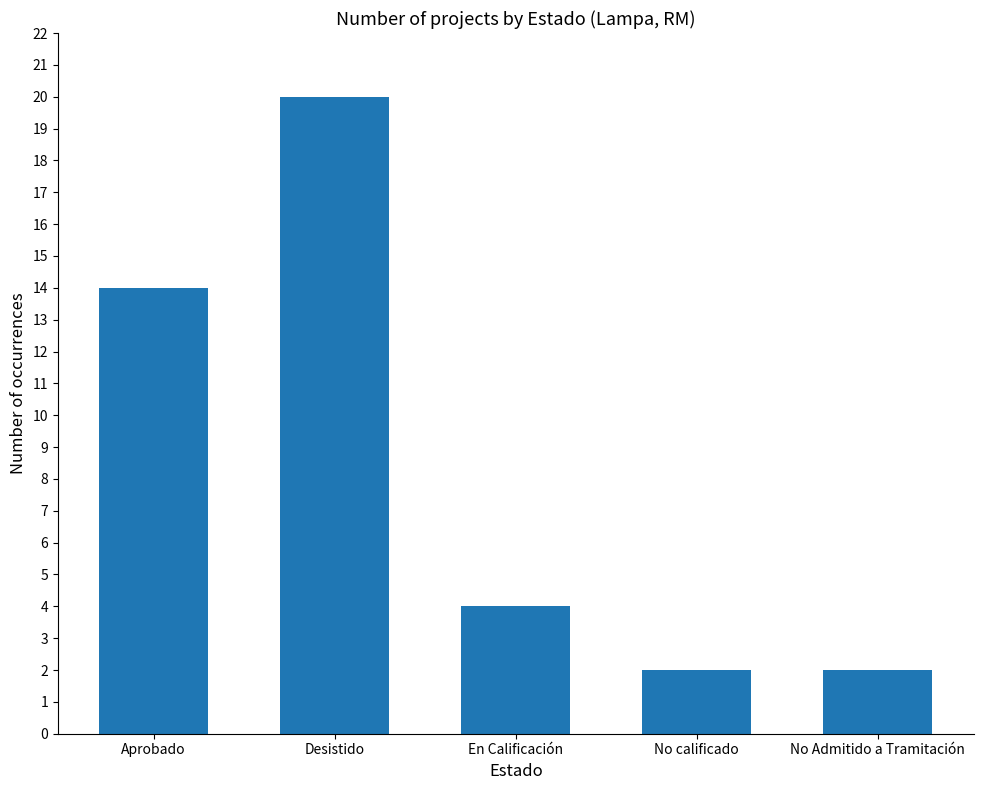

How many categories are shown in the chart?

5